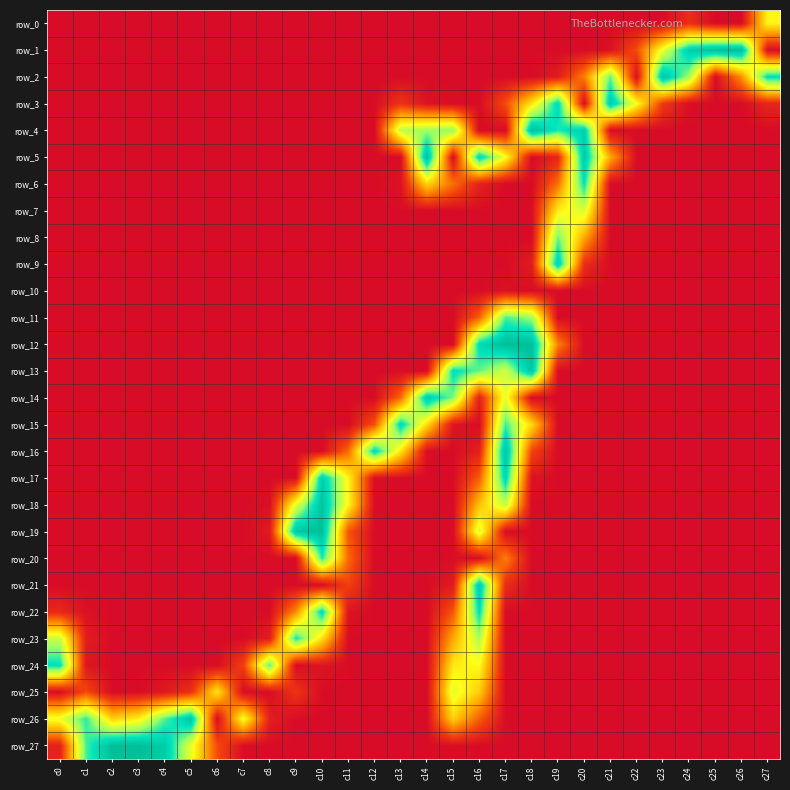

List the series in order of their peak value, lowest first.

row_10, row_0, row_25, row_7, row_8, row_11, row_20, row_23, row_6, row_24, row_22, row_15, row_9, row_17, row_14, row_3, row_21, row_13, row_26, row_2, row_18, row_16, row_4, row_19, row_1, row_5, row_12, row_27